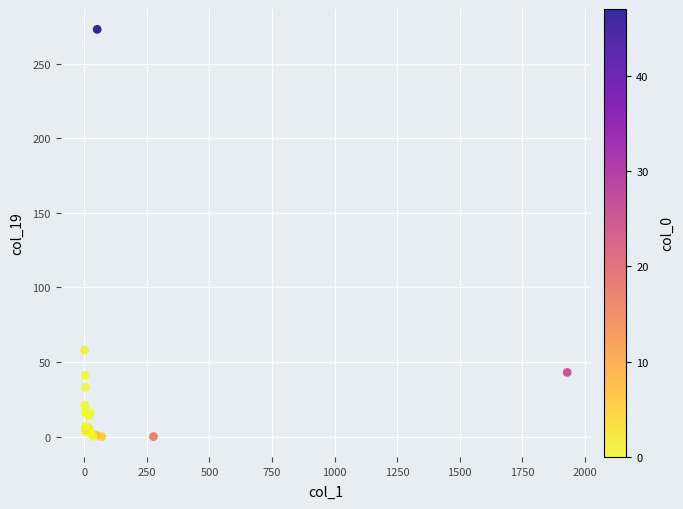

What Y value in the scatter plot is closest to 136?

58